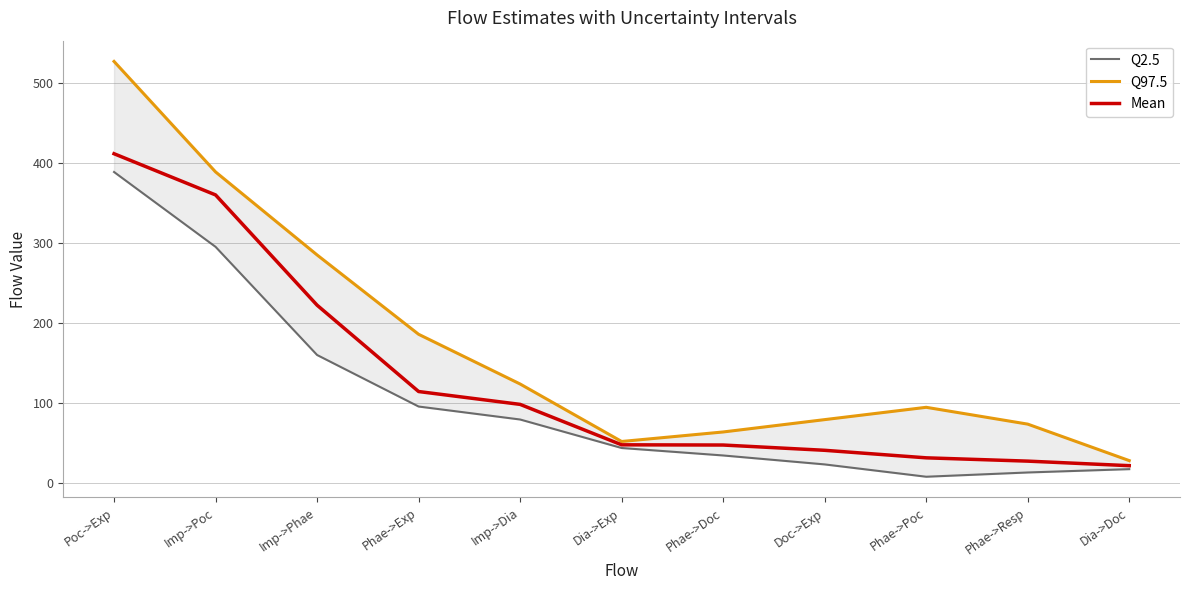

True or false: Q97.5 and Mean intersect in this chart.

False